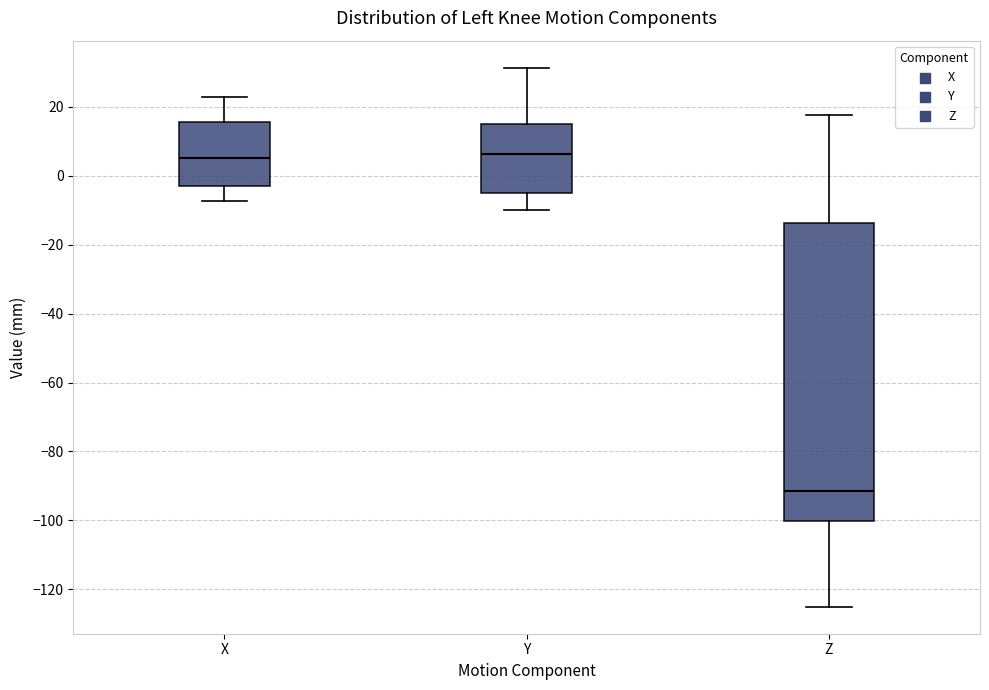

Reading left to right, transcribe this box plot: for each box, give where its median line is, the range the box spans, and where its two whiskers end, as read against the y-axis. The values are not printed on the chart, so give them approximately, as read against the axis.

X: median 6, box -4 to 16, whiskers -8 to 22
Y: median 6, box -6 to 16, whiskers -10 to 32
Z: median -92, box -100 to -14, whiskers -126 to 18